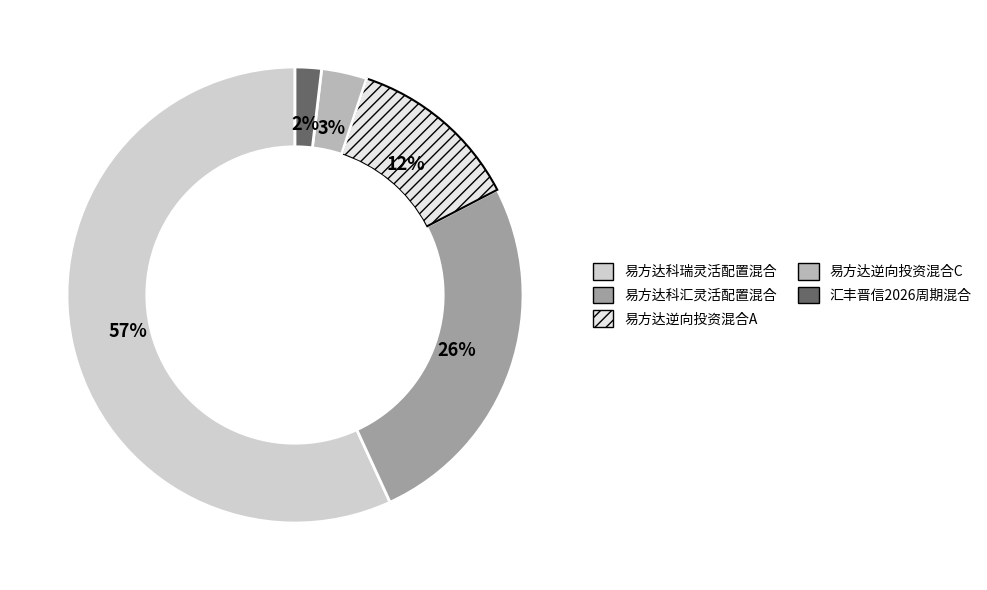

How many segments does this pie chart have?

5